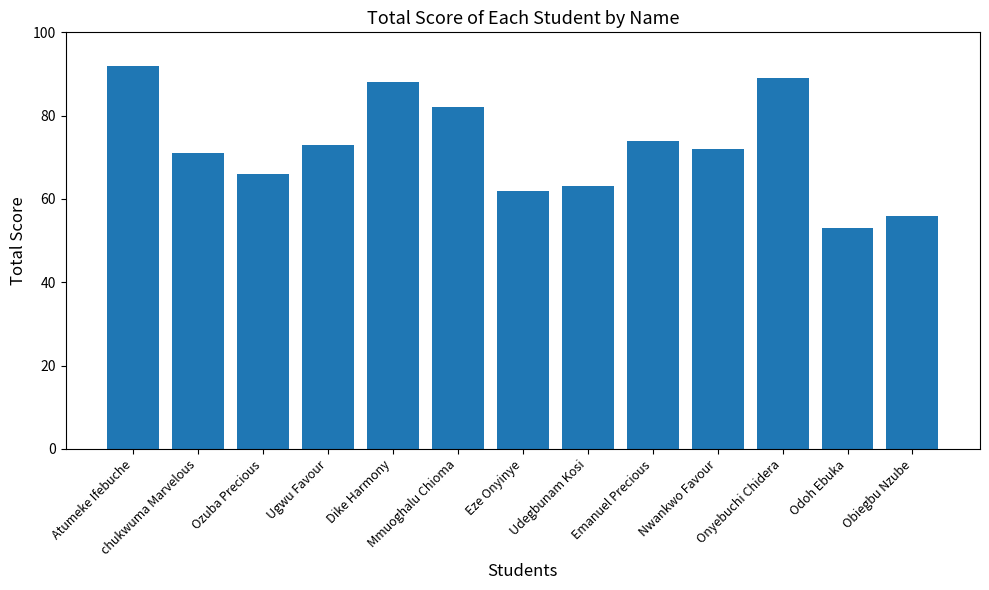

What is the difference between the maximum and minimum values?

39